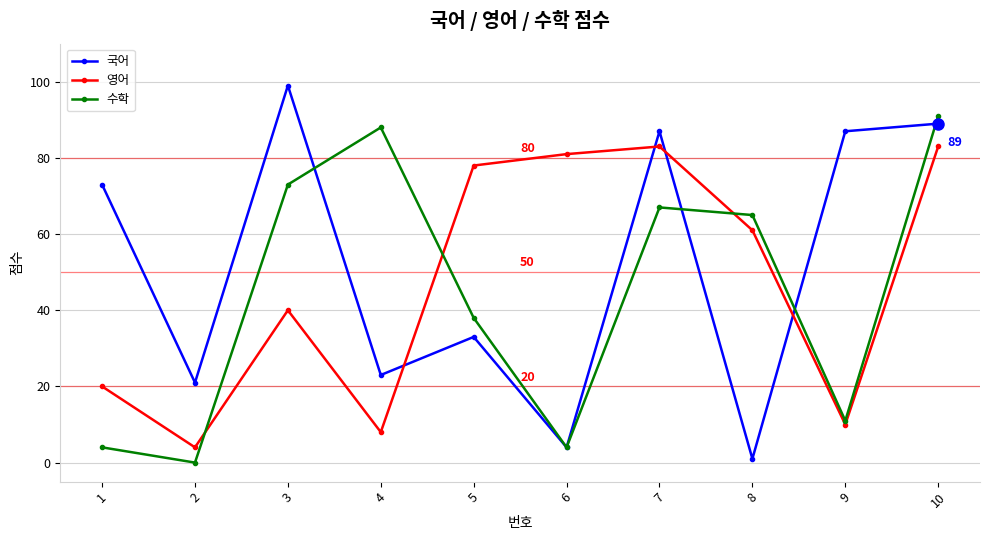

Between which two adjacent categories do 국어 and 영어 first intersect?

4 and 5